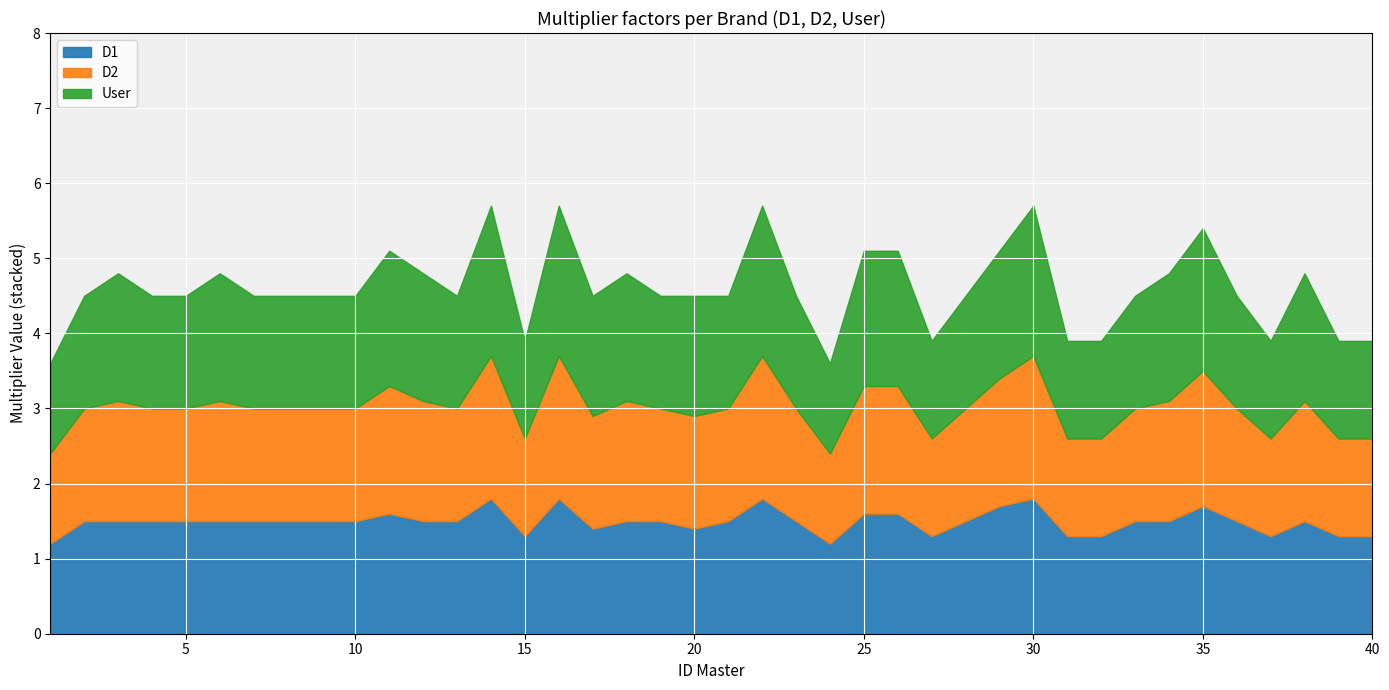

Which series changed the most between 8 and 37?

D1